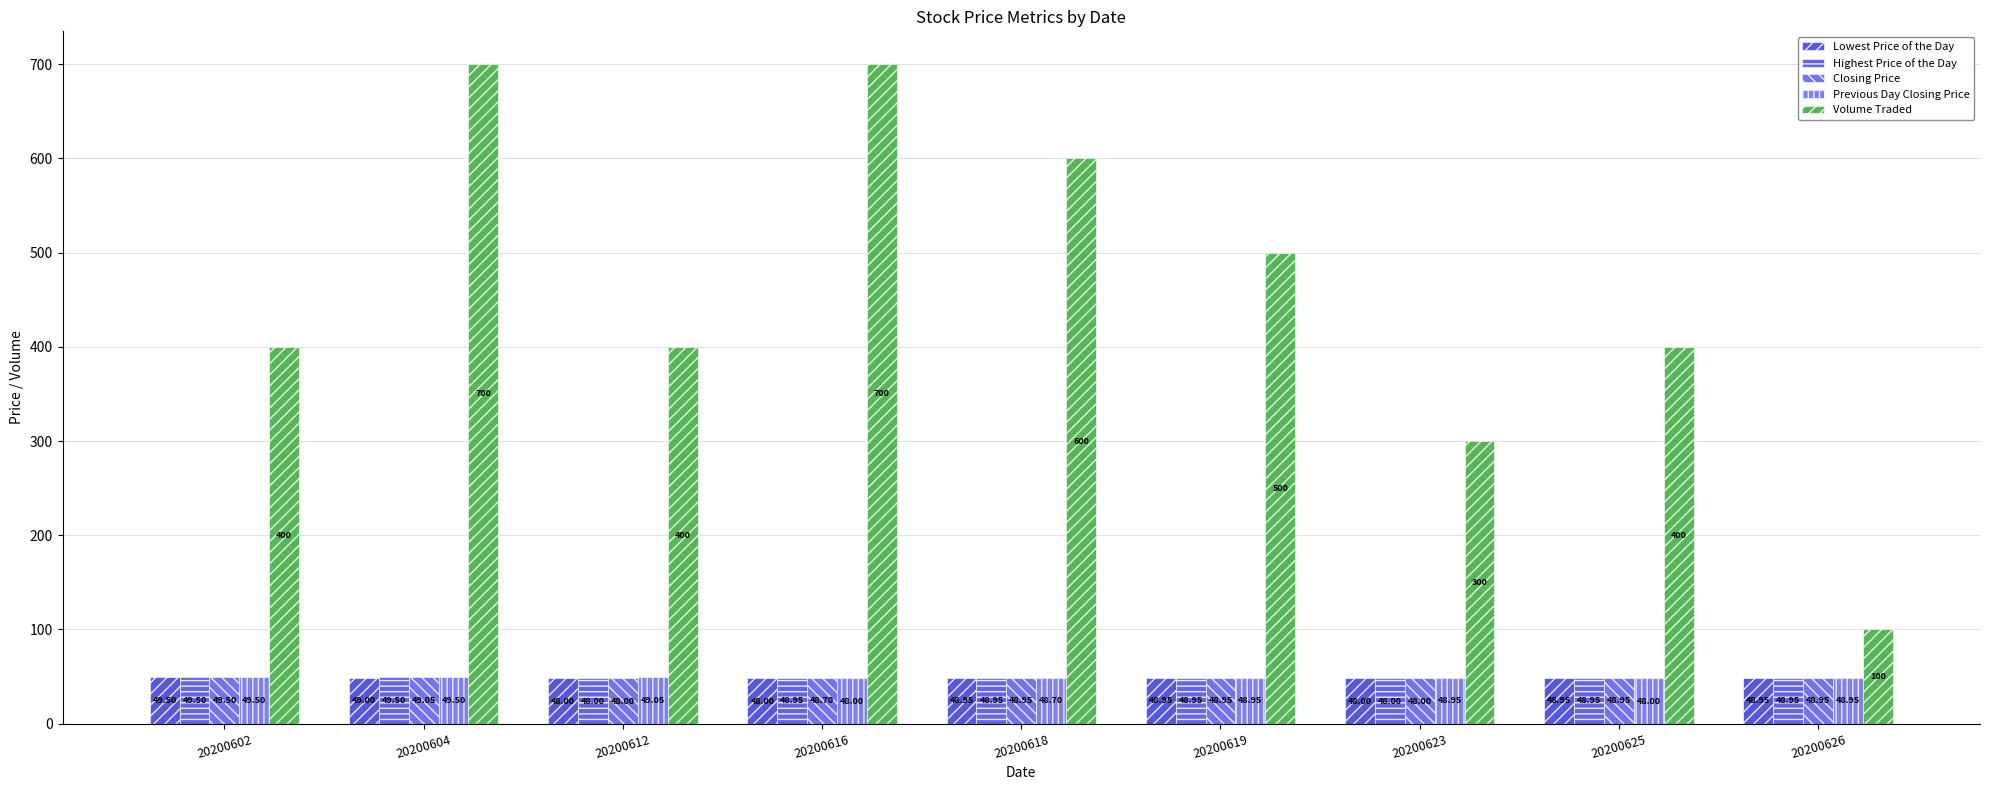

Between 20200604 and 20200626, which series saw the biggest shift?

Volume Traded